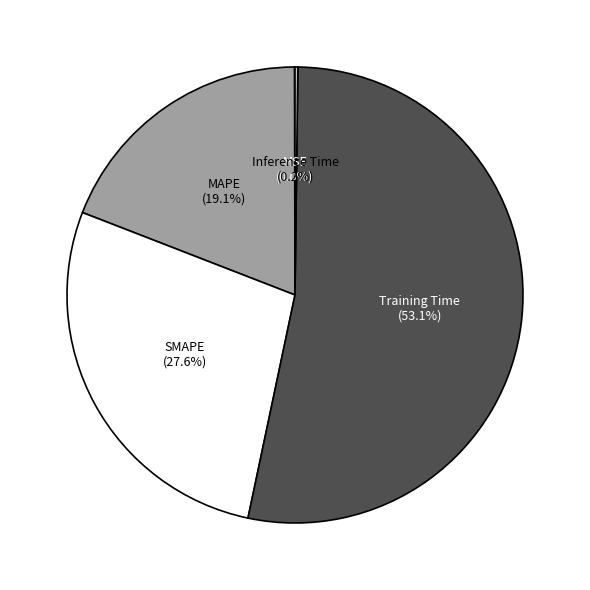

Which slice represents more than half of the pie?

Training Time